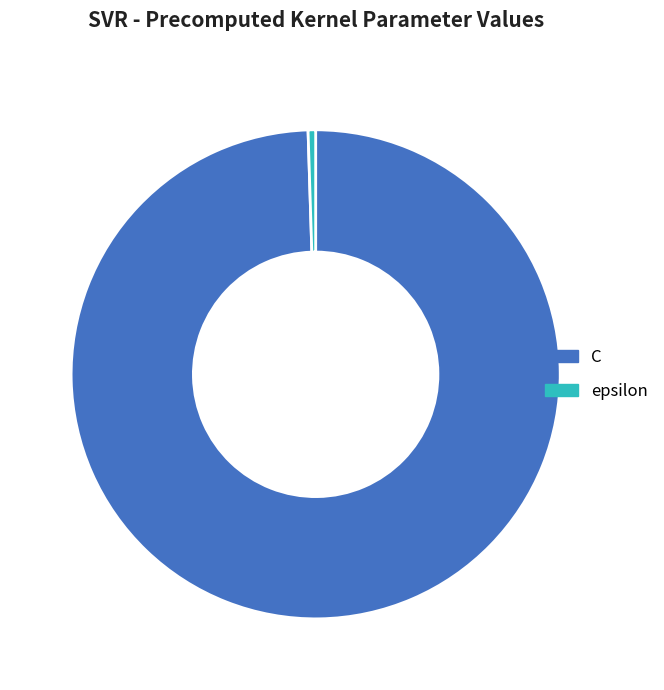

Do epsilon and C together represent more than half of the pie?

Yes